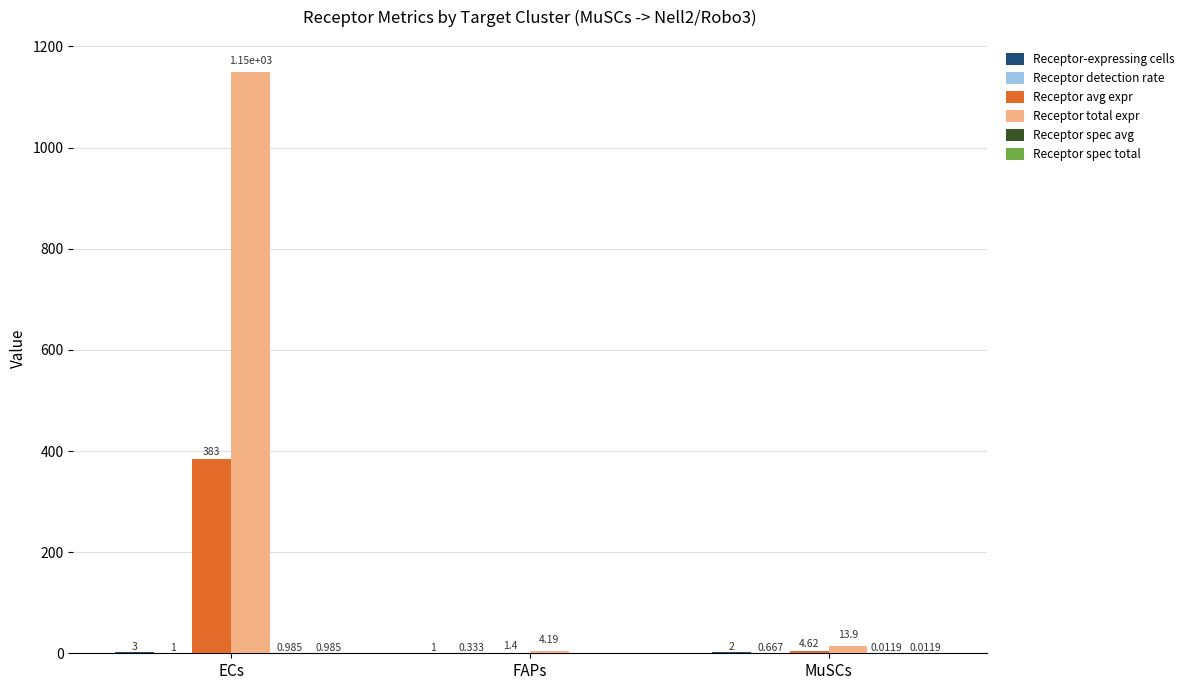

At which category is the sum across all series the highest?

ECs